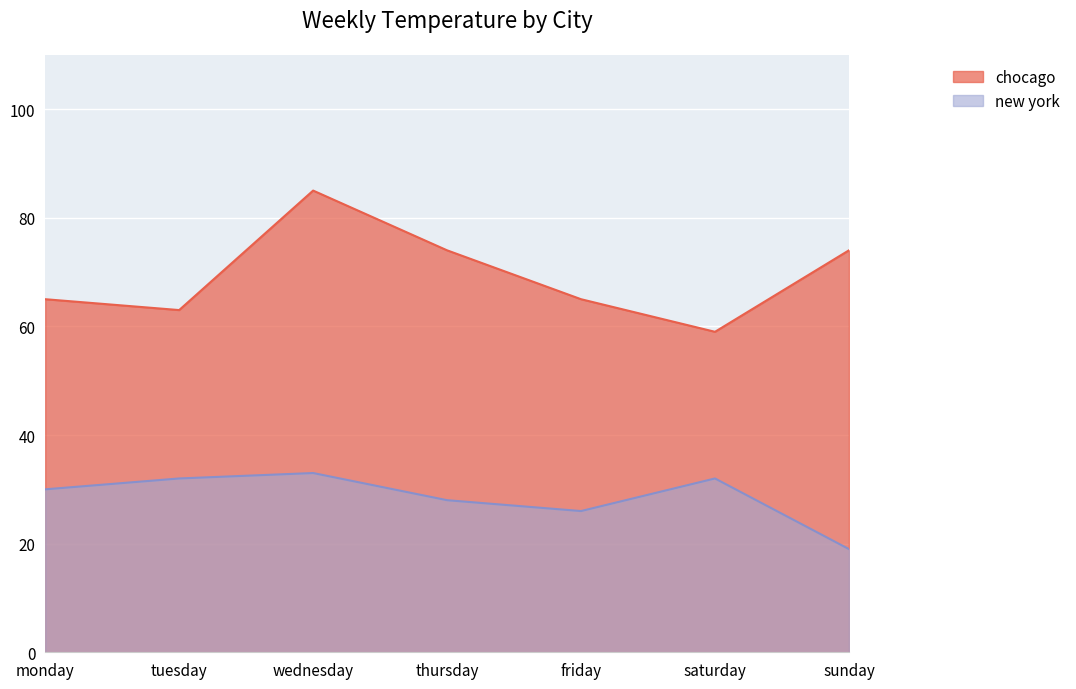

Is the value of new york at friday greater than the value of chocago at friday?

No